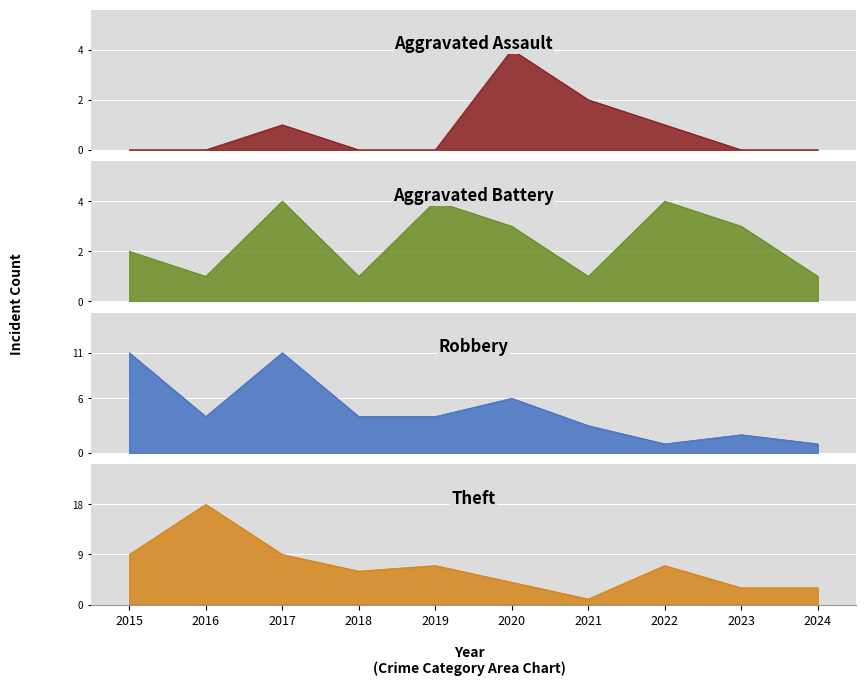

How many lines are shown in the chart?

4